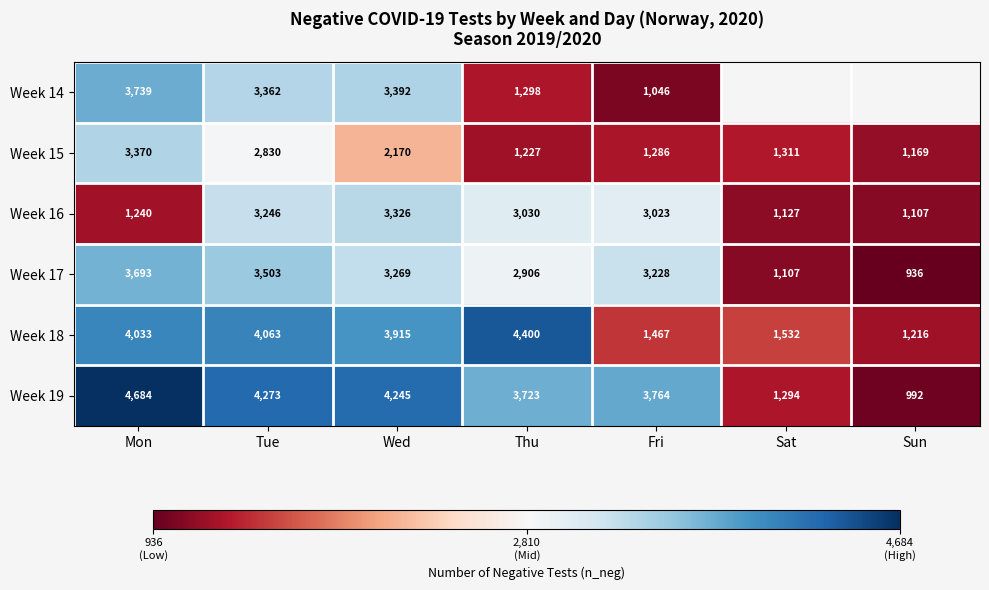

Between Tue and Thu, which is larger?

Tue